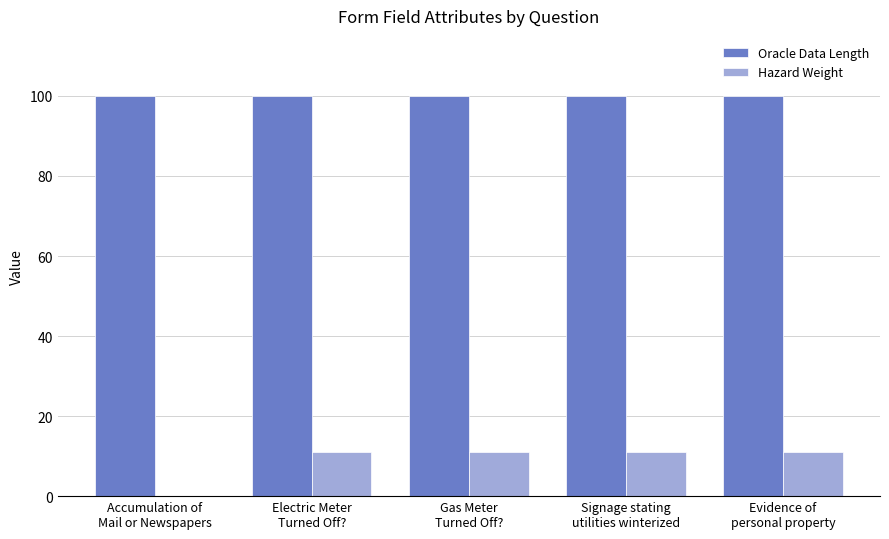

What is the sum of all Oracle Data Length values?

500